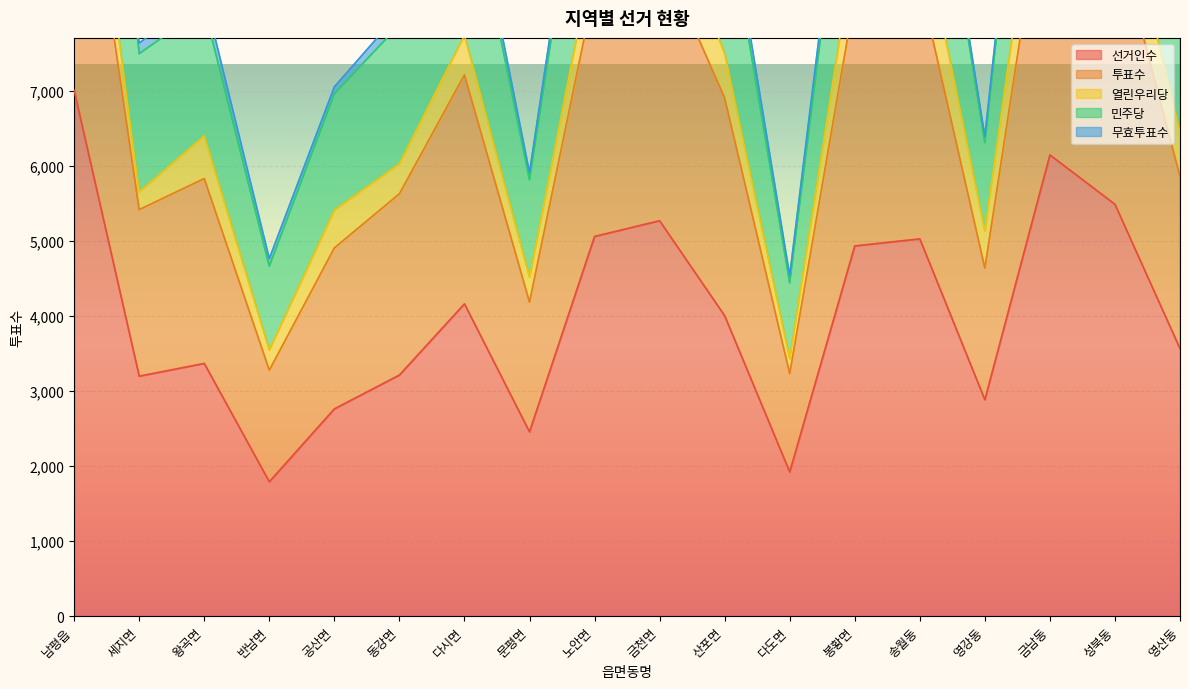

True or false: 투표수 and 선거인수 intersect in this chart.

False